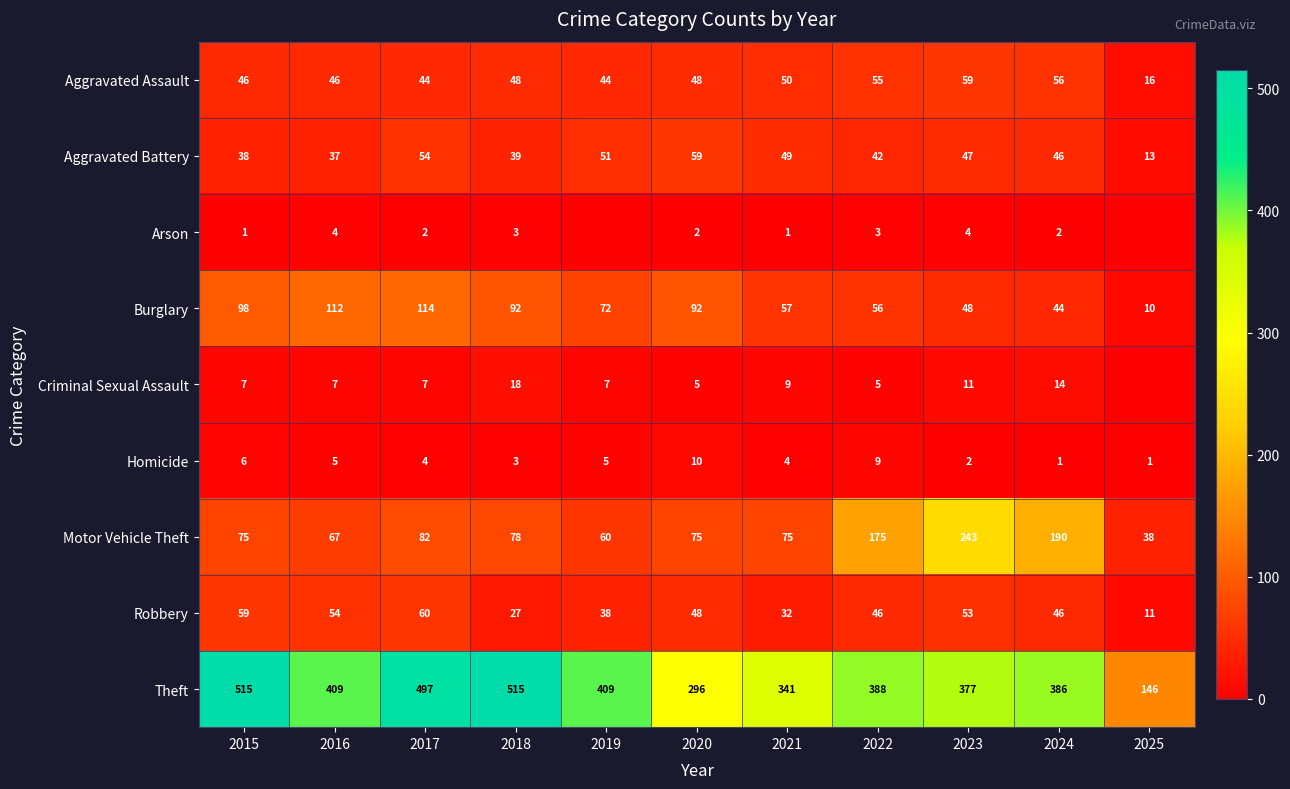

Which has a higher value, 2023 or 2018?

2023